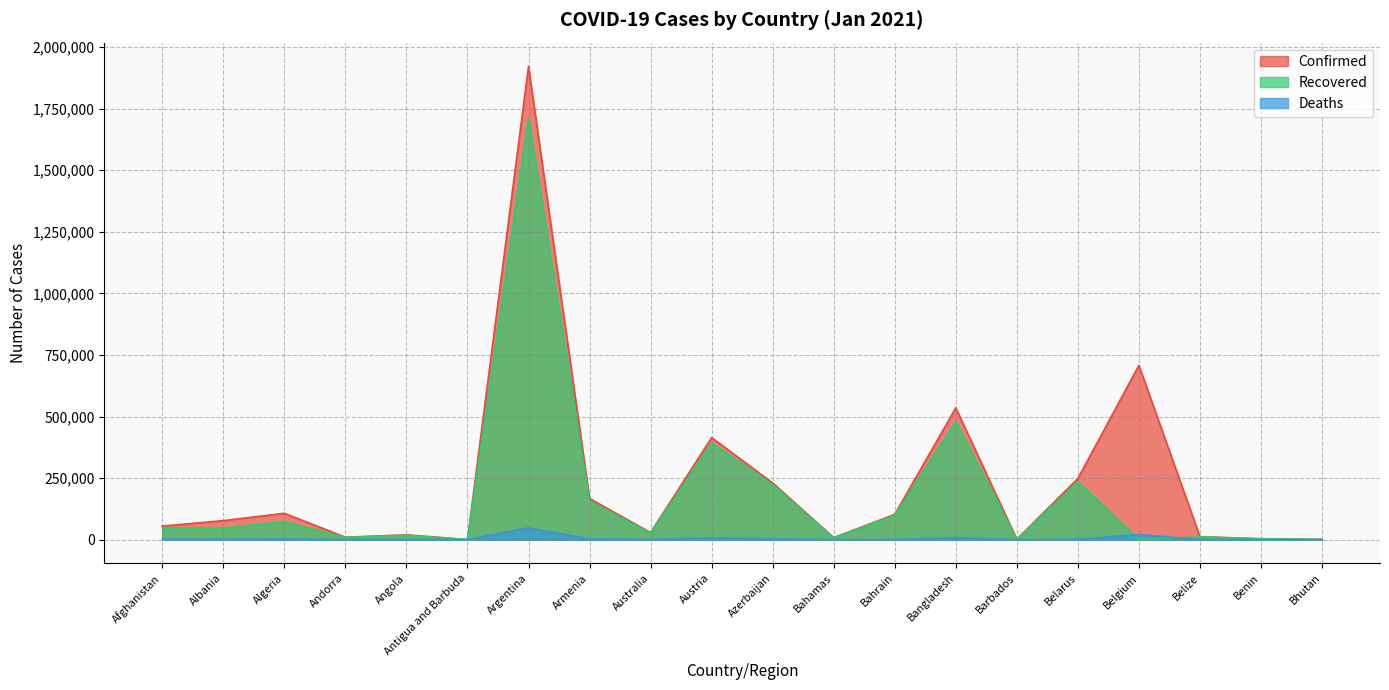

How many data points does each series have?

20